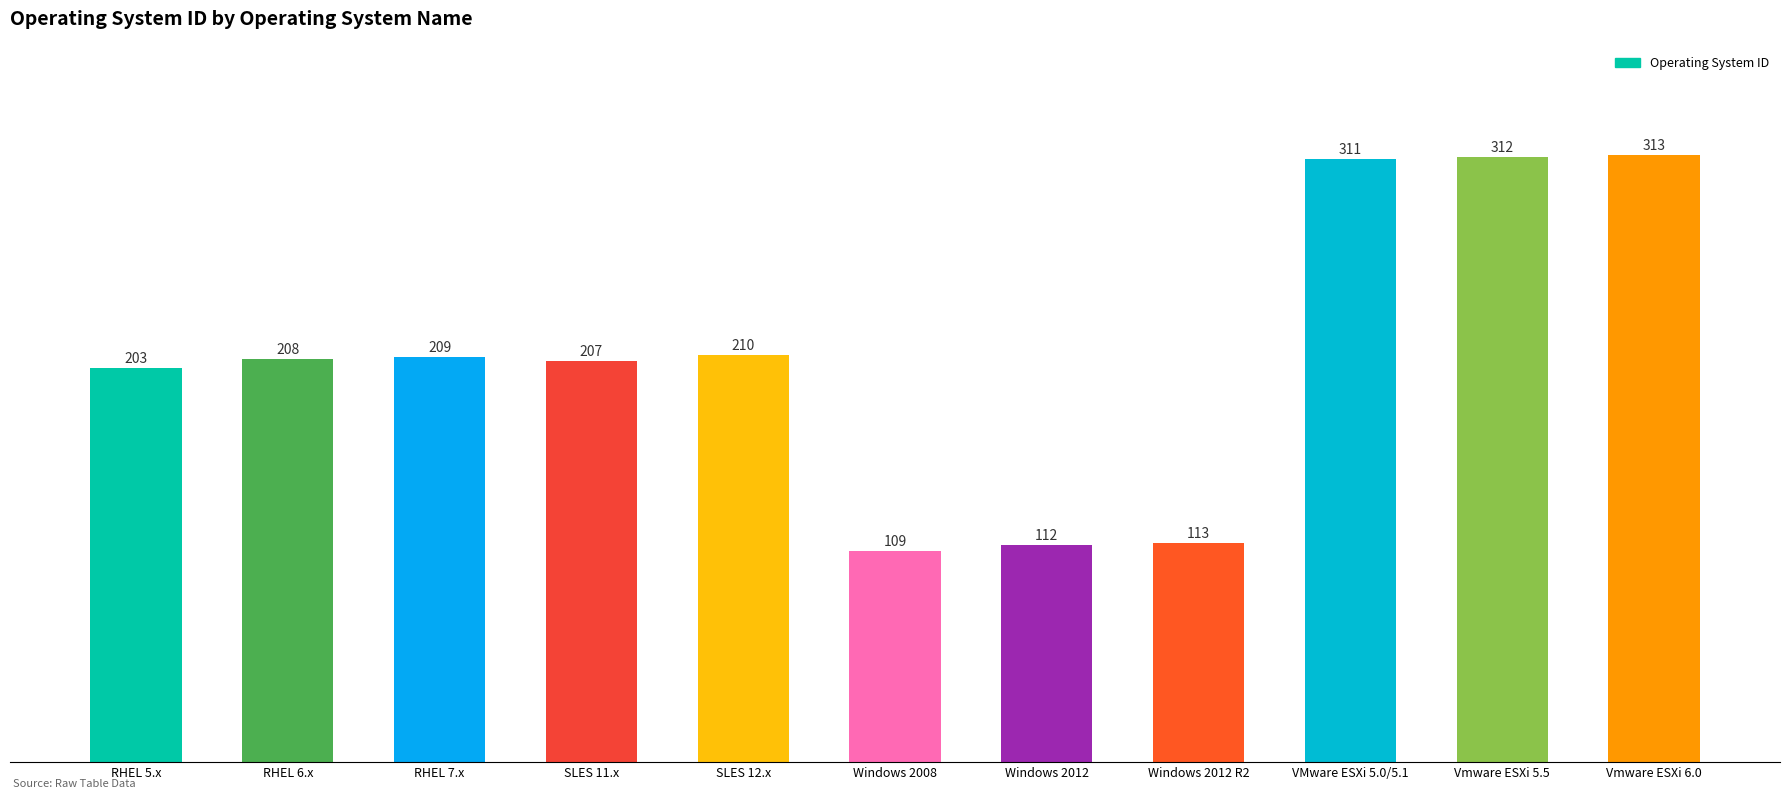

List the labels in order of value, largest first.

Vmware ESXi 6.0, Vmware ESXi 5.5, VMware ESXi 5.0/5.1, SLES 12.x, RHEL 7.x, RHEL 6.x, SLES 11.x, RHEL 5.x, Windows 2012 R2, Windows 2012, Windows 2008